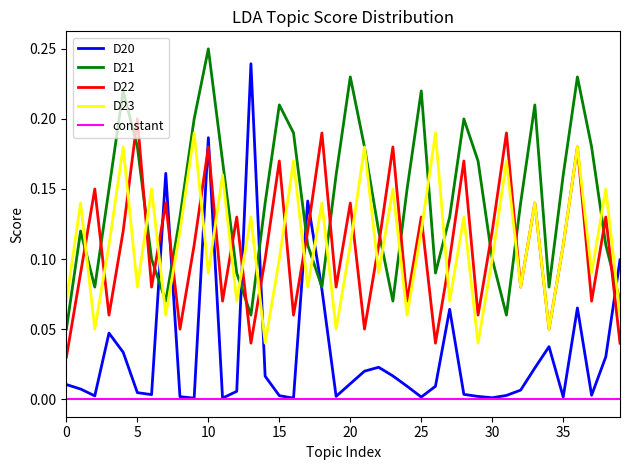

Which series has the largest range (max minus min)?

D20